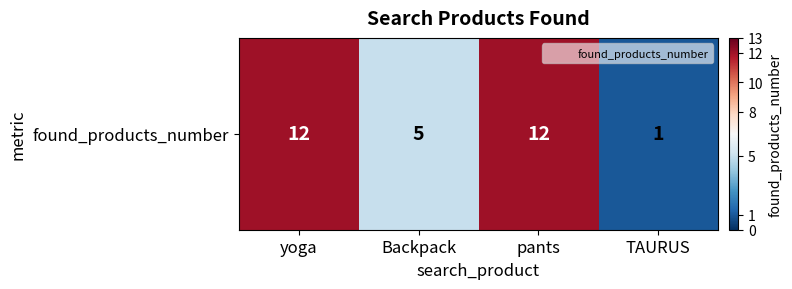

Which has a higher value, pants or TAURUS?

pants